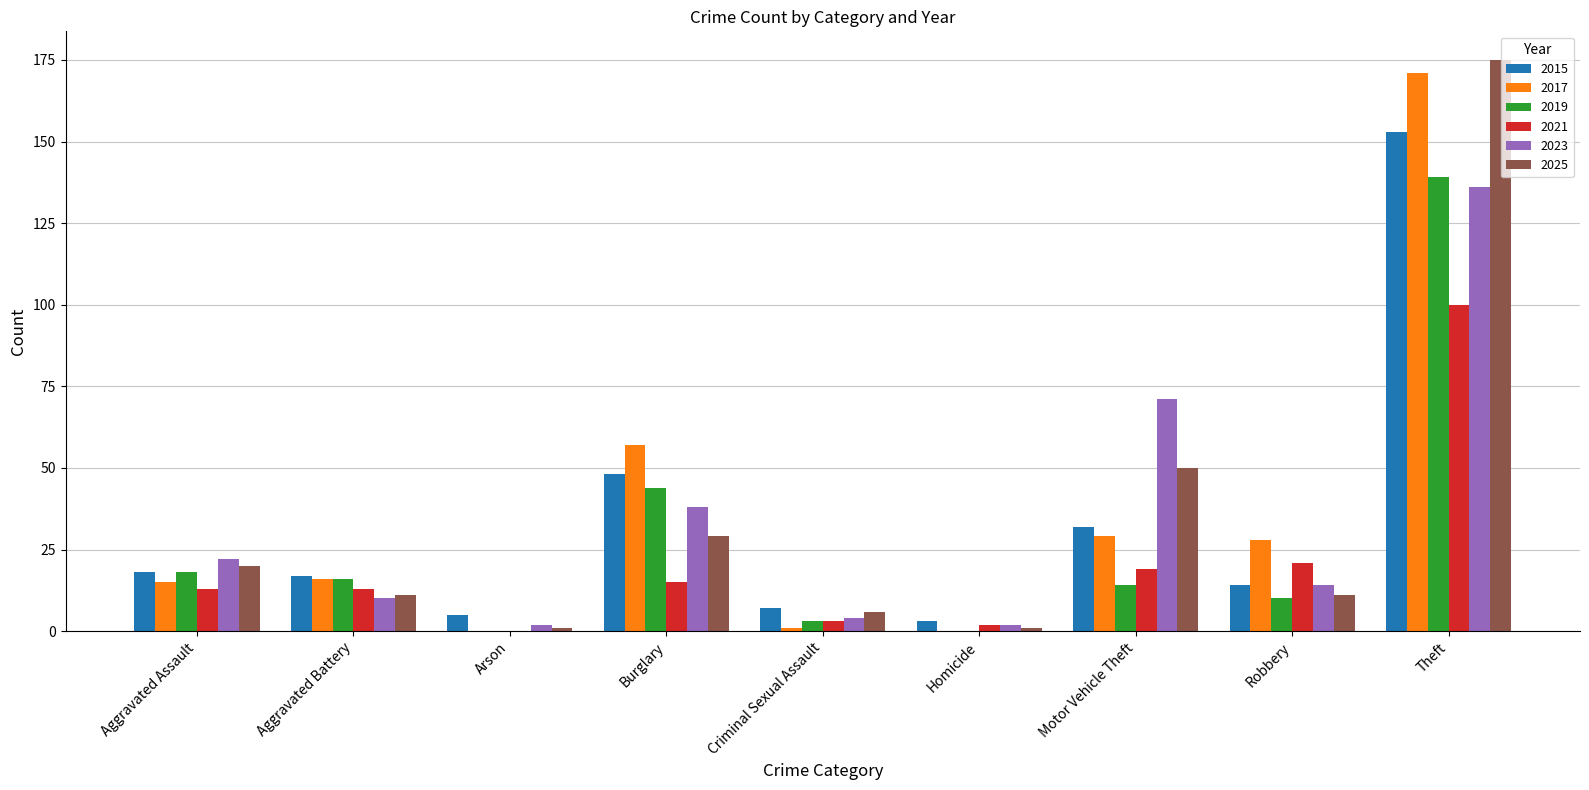

The 2015 series shows 32 at Motor Vehicle Theft. True or false?

True